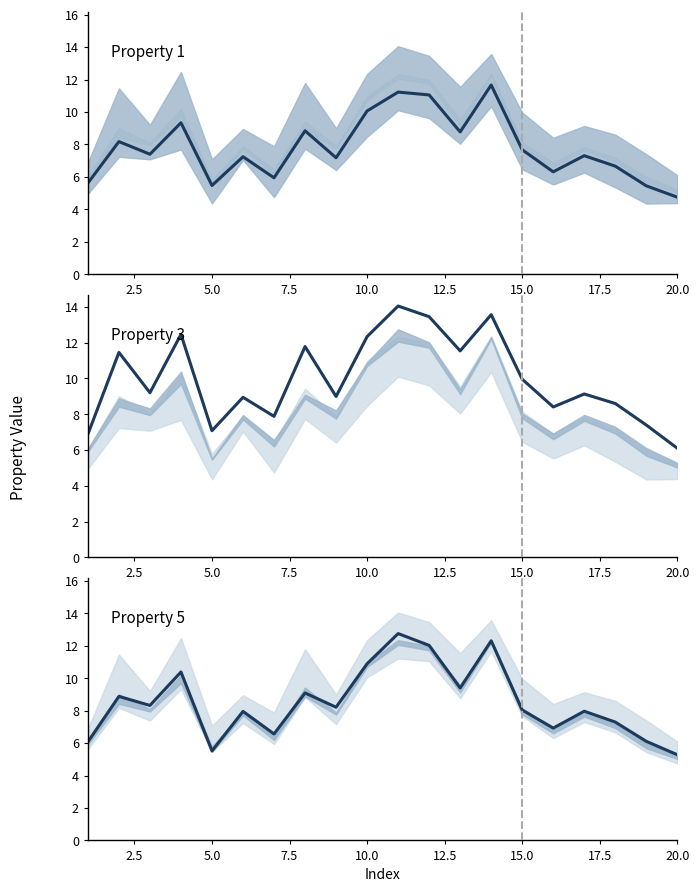

Rank the series by their maximum value, from lowest to highest.

Property 1, Property 5, Property 3